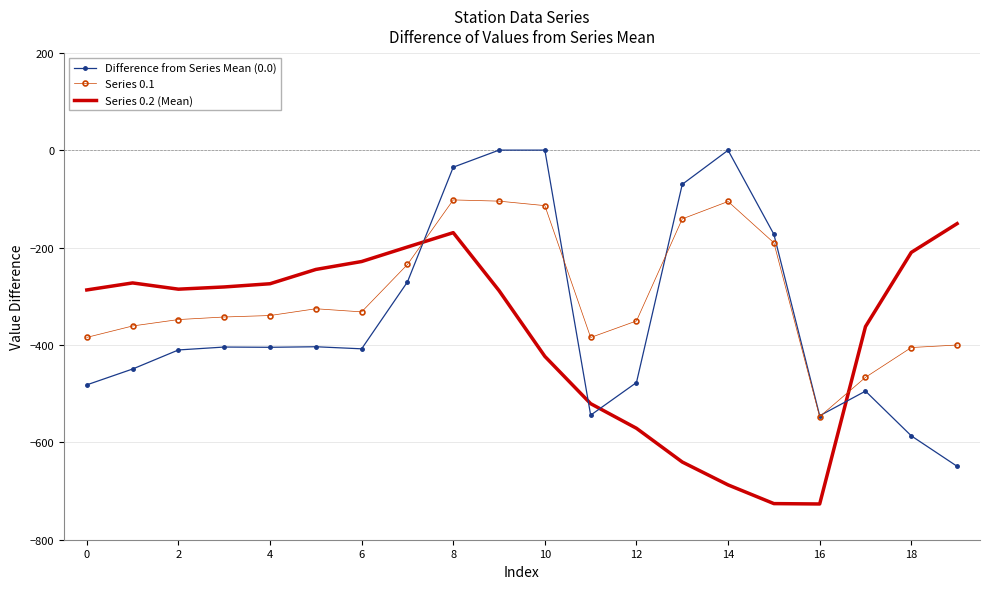

Which series has the largest total across all categories?

Series 0.1